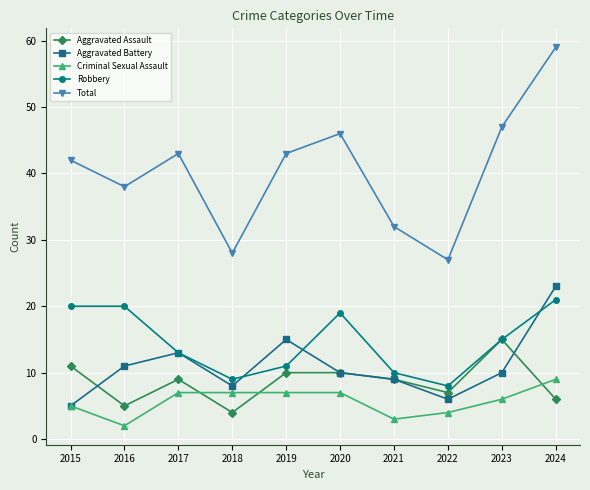

How many lines are shown in the chart?

5